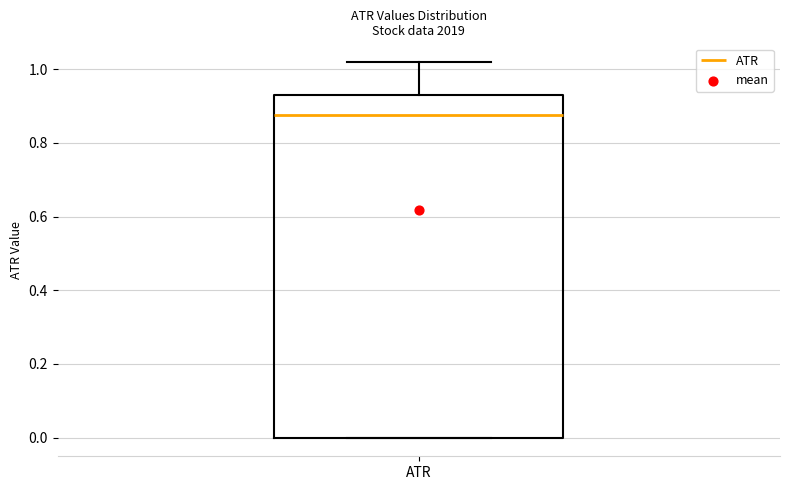

Read this box plot against the y-axis: the position of the median line, the range covered by the box, and the ends of both whiskers. The values are not printed on the chart, so give them approximately, as read against the axis.

median 0.88, box 0.00 to 0.94, whiskers 0.00 to 1.02